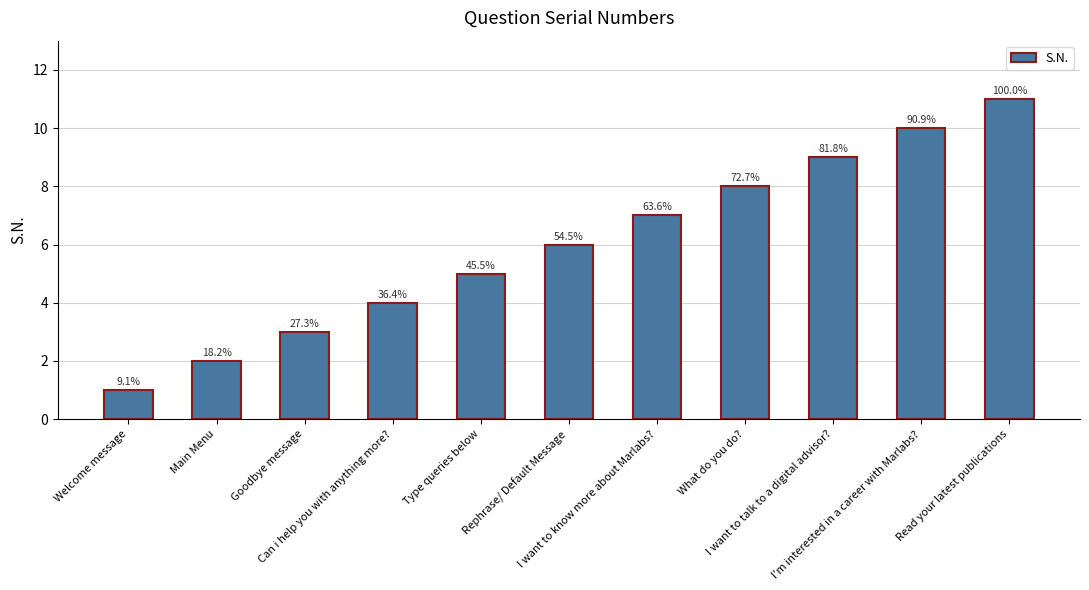

Are the bars horizontal?

No